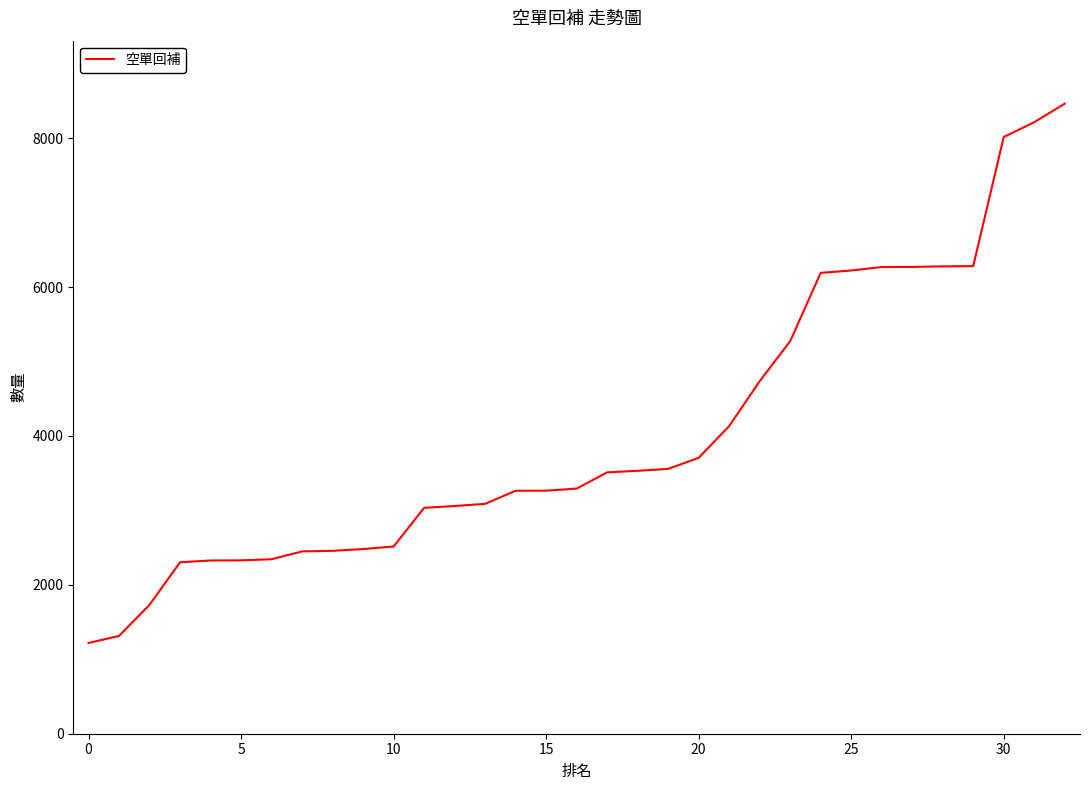

What is the minimum value shown in the chart?

1219